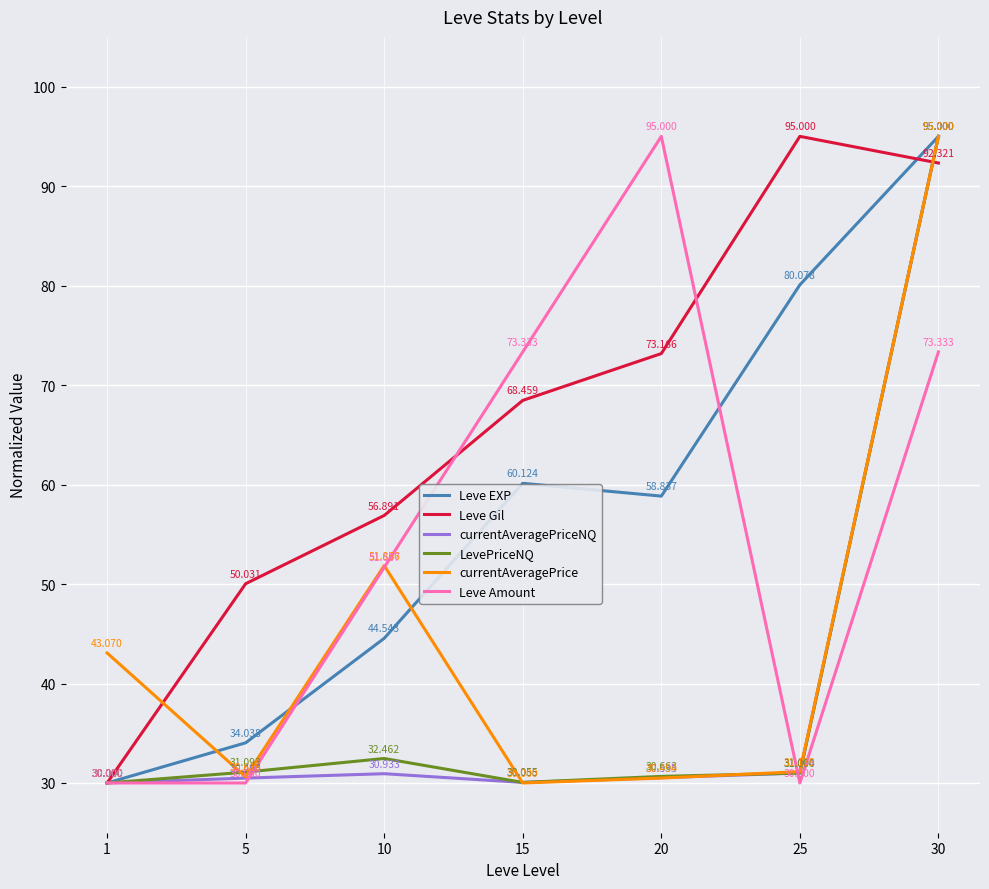

Reading left to right, list all the values displayed in this chart.

Leve EXP: 30.0	34.0	44.5	60.1	58.8	80.1	95.0
Leve Gil: 30.0	50.0	56.9	68.5	73.2	95.0	92.3
currentAveragePriceNQ: 30.0	30.5	30.9	30.1	30.5	31.0	95.0
LevePriceNQ: 30.0	31.1	32.5	30.1	30.7	31.0	95.0
currentAveragePrice: 43.1	30.6	51.9	30.0	30.5	31.1	95.0
Leve Amount: 30.0	30.0	51.7	73.3	95.0	30.0	73.3